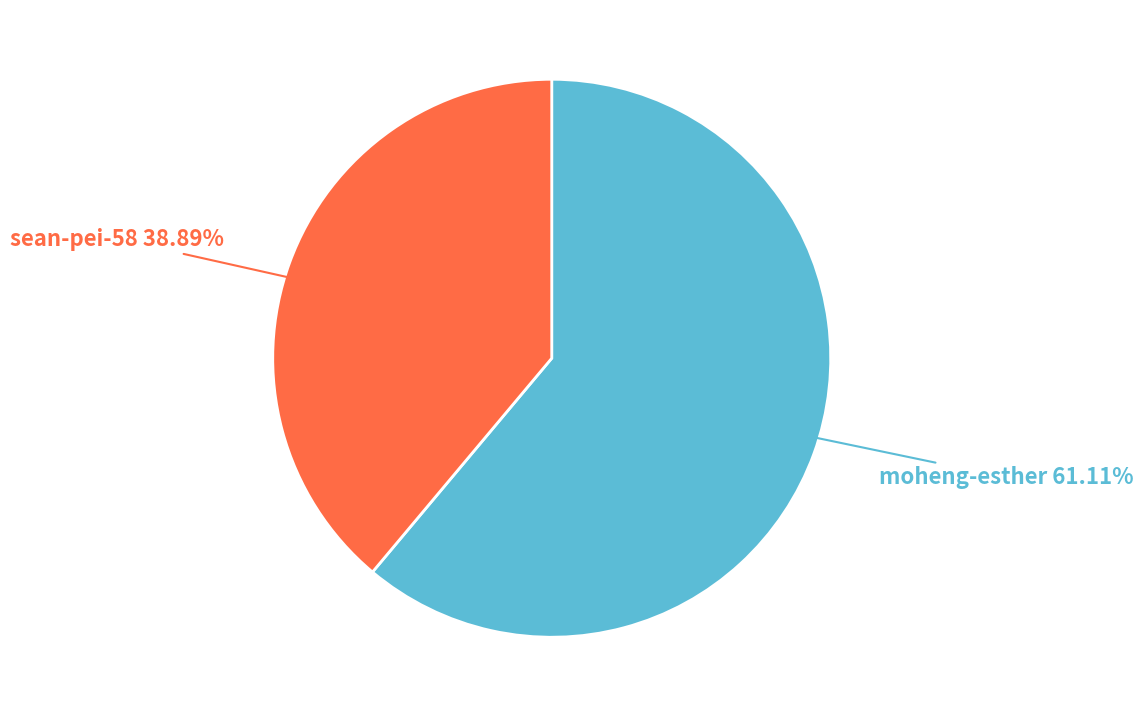

Is there any slice that represents more than half of the pie?

Yes